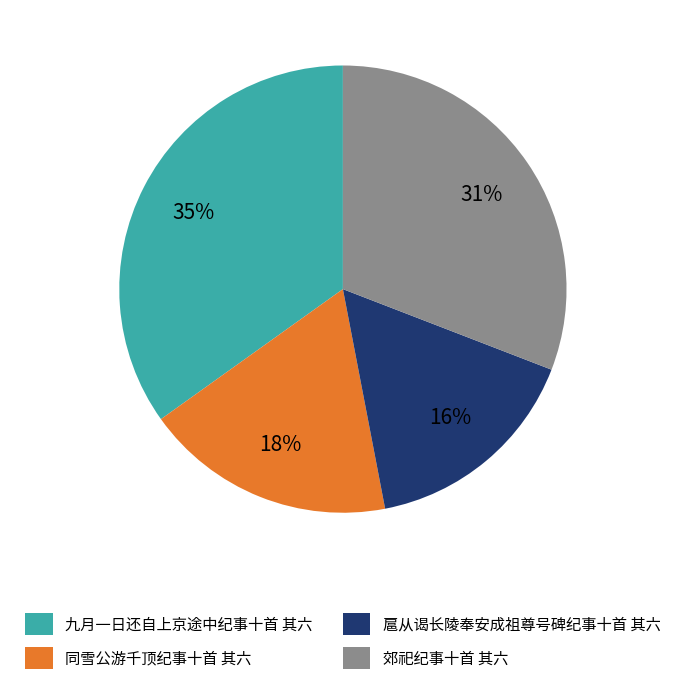

What is the ratio of the value at 扈从谒长陵奉安成祖尊号碑纪事十首 其六 to the value at 同雪公游千顶纪事十首 其六?

0.9